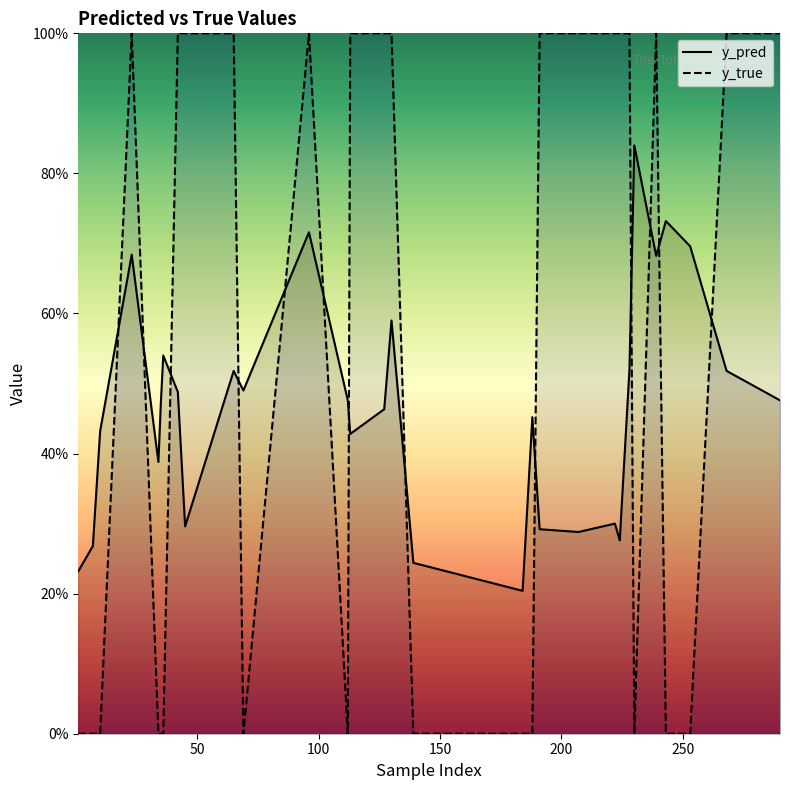

Reading left to right, list all the values displayed in this chart.

y_pred: 1=0.2	7=0.3	10=0.4	23=0.7	34=0.4	35=0.5	36=0.5	42=0.5	45=0.3	65=0.5	69=0.5	96=0.7	112=0.5	113=0.4	127=0.5	130=0.6	139=0.2	184=0.2	188=0.5	191=0.3	207=0.3	222=0.3	224=0.3	228=0.5	230=0.8	239=0.7	243=0.7	253=0.7	268=0.5	290=0.5
y_true: 1=0.0	7=0.0	10=0.0	23=1.0	34=0.0	35=0.0	36=0.0	42=1.0	45=1.0	65=1.0	69=0.0	96=1.0	112=0.0	113=1.0	127=1.0	130=1.0	139=0.0	184=0.0	188=0.0	191=1.0	207=1.0	222=1.0	224=1.0	228=1.0	230=0.0	239=1.0	243=0.0	253=0.0	268=1.0	290=1.0